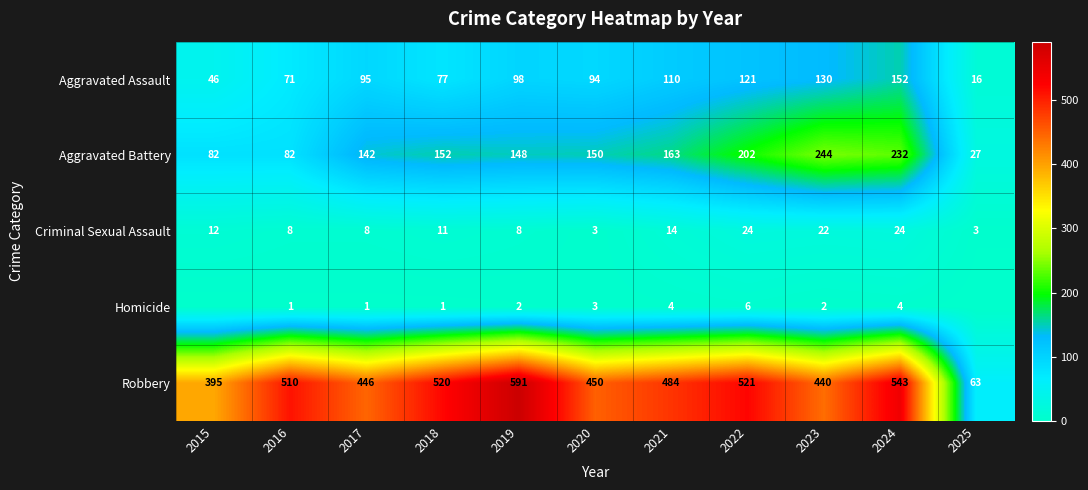

What is the difference between the maximum and minimum values in the Aggravated Battery series?

217